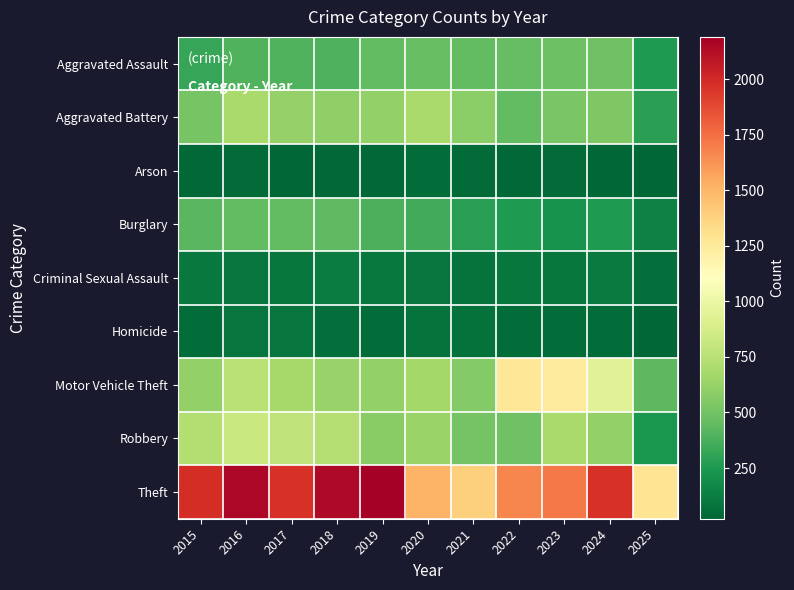

Reading right to left, list all the values displayed in this chart.

Aggravated Assault: 2025=255	2024=492	2023=486	2022=458	2021=452	2020=466	2019=452	2018=392	2017=396	2016=402	2015=323
Aggravated Battery: 2025=292	2024=543	2023=529	2022=446	2021=587	2020=686	2019=608	2018=600	2017=623	2016=691	2015=515
Arson: 2025=22	2024=28	2023=39	2022=31	2021=44	2020=55	2019=32	2018=37	2017=23	2016=40	2015=35
Burglary: 2025=144	2024=254	2023=223	2022=253	2021=280	2020=357	2019=383	2018=443	2017=453	2016=451	2015=421
Criminal Sexual Assault: 2025=62	2024=107	2023=98	2022=93	2021=80	2020=89	2019=102	2018=123	2017=91	2016=87	2015=105
Homicide: 2025=28	2024=48	2023=48	2022=50	2021=69	2020=81	2019=53	2018=56	2017=82	2016=87	2015=50
Motor Vehicle Theft: 2025=429	2024=931	2023=1243	2022=1272	2021=560	2020=673	2019=611	2018=631	2017=680	2016=756	2015=614
Robbery: 2025=239	2024=610	2023=687	2022=495	2021=506	2020=637	2019=577	2018=741	2017=780	2016=819	2015=726
Theft: 2025=1284	2024=1965	2023=1711	2022=1665	2021=1392	2020=1512	2019=2190	2018=2140	2017=1968	2016=2148	2015=1981